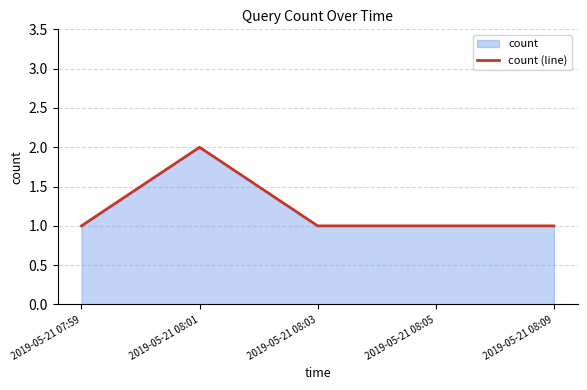

Reading left to right, list all the values displayed in this chart.

2019-05-21 07:59=1	2019-05-21 08:01=2	2019-05-21 08:03=1	2019-05-21 08:05=1	2019-05-21 08:09=1